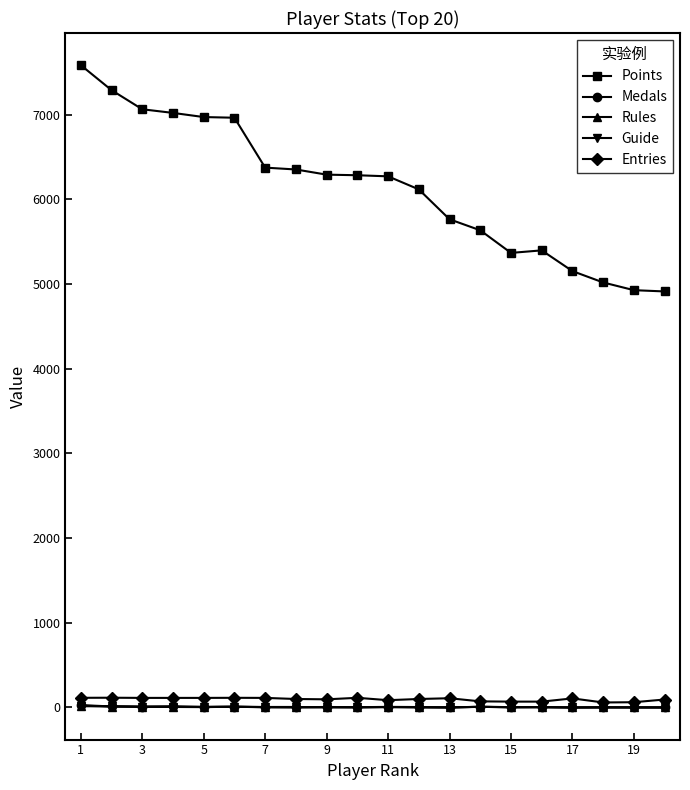

Does the chart display data point markers on the line(s)?

Yes